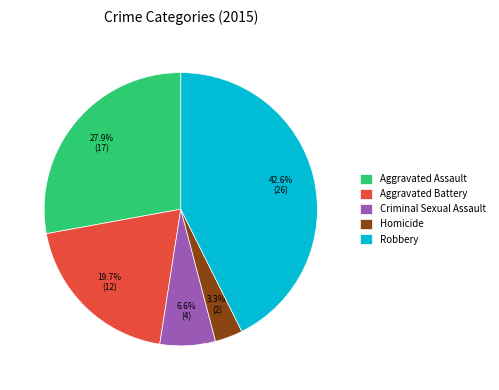

Which slice is the largest?

Robbery